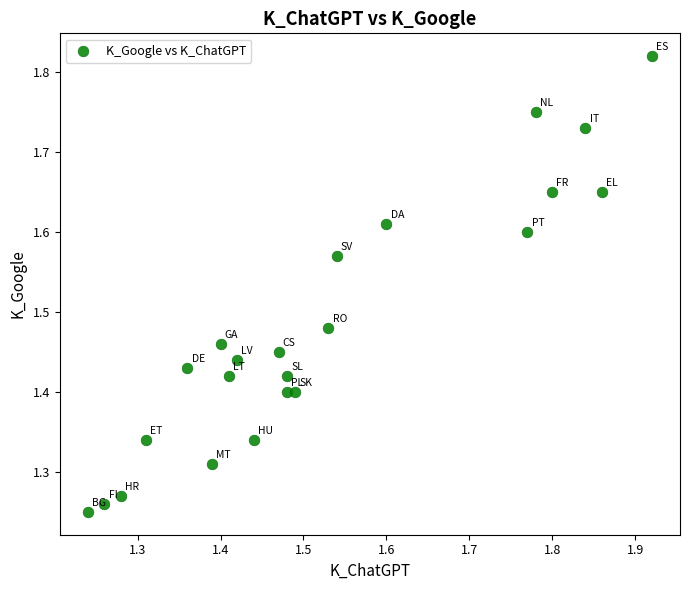

What is the range of X values (max minus min)?

0.7